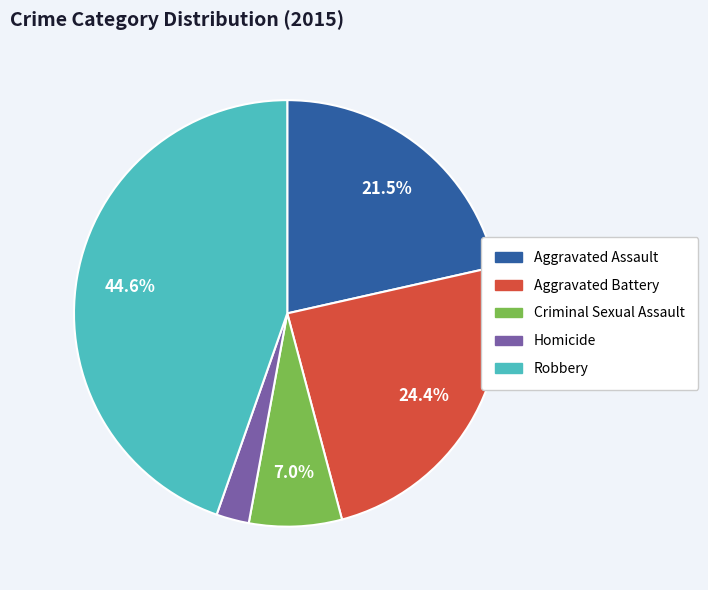

To the nearest percent, what is the difference between the Aggravated Assault and Criminal Sexual Assault slice percentages?

14%